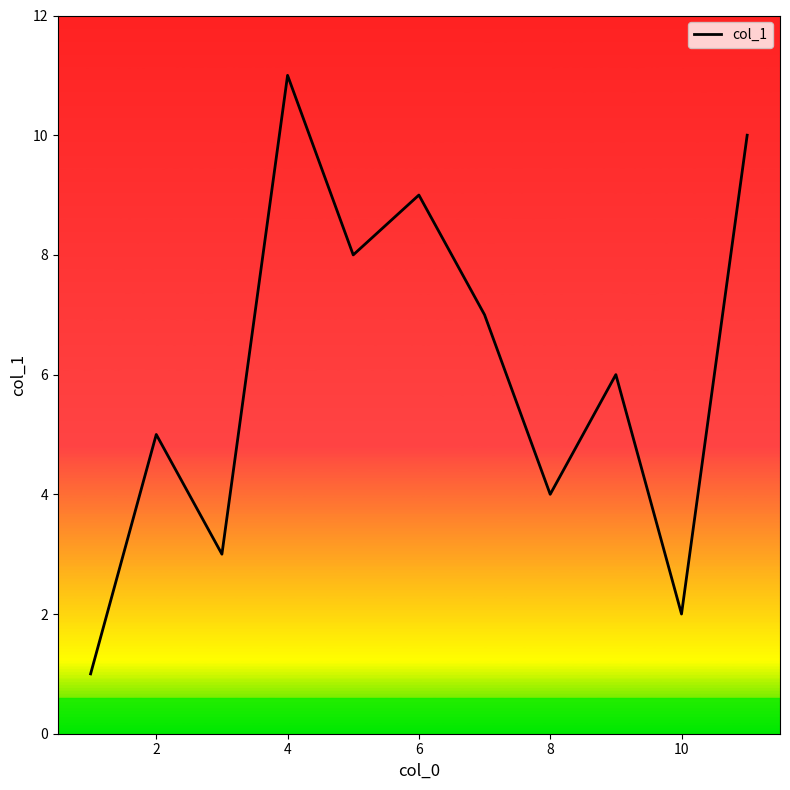

How many interior local valleys (lower than both neighbors) does the data have?

4